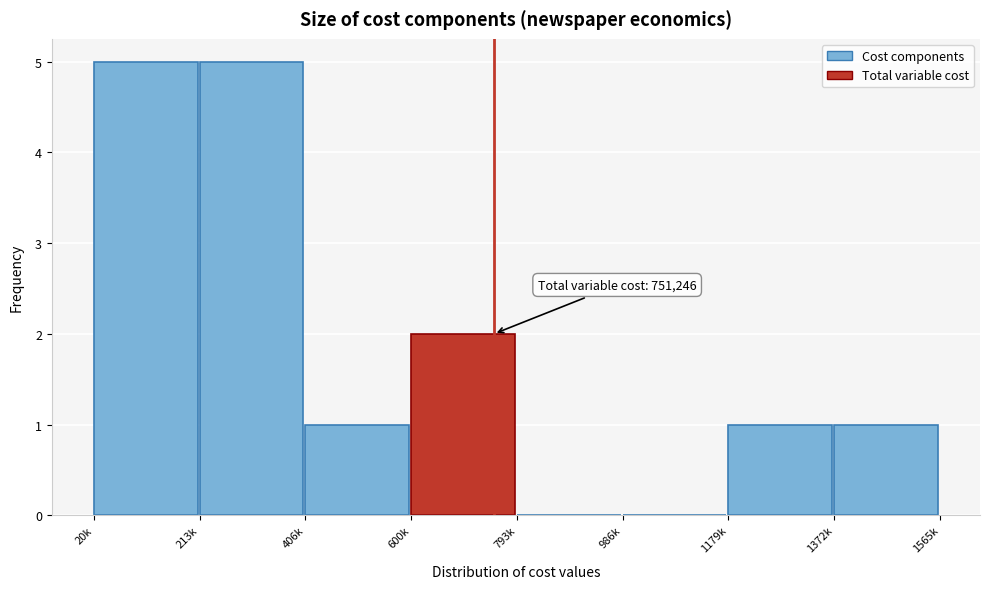

Reading right to left, transcribe all the data shown in this chart.

1372k=1	1179k=1	986k=0	793k=0	600k=2	406k=1	213k=5	20k=5